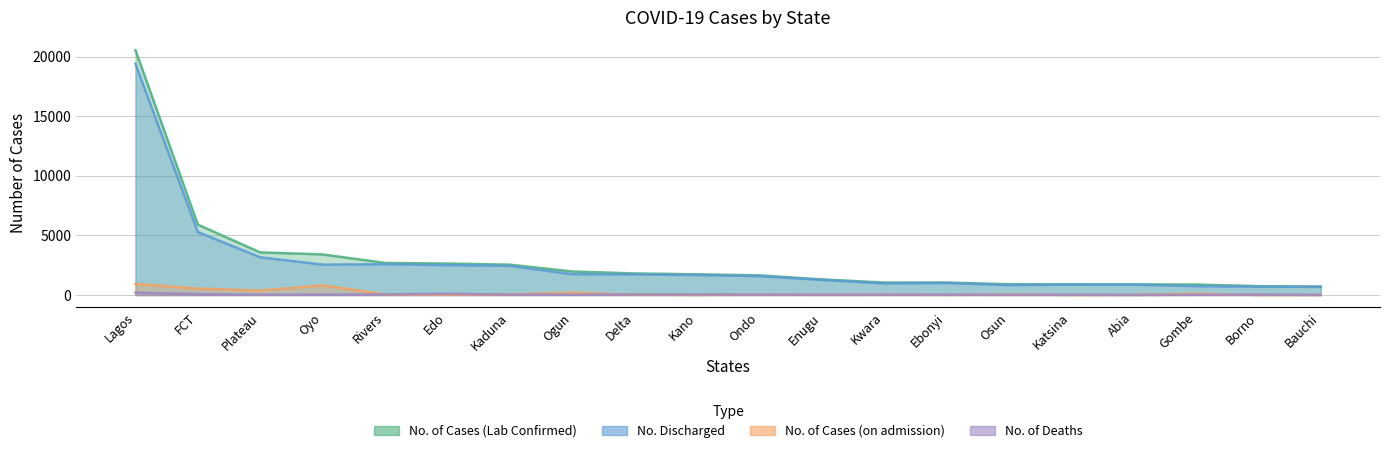

What is the smallest value displayed?

1